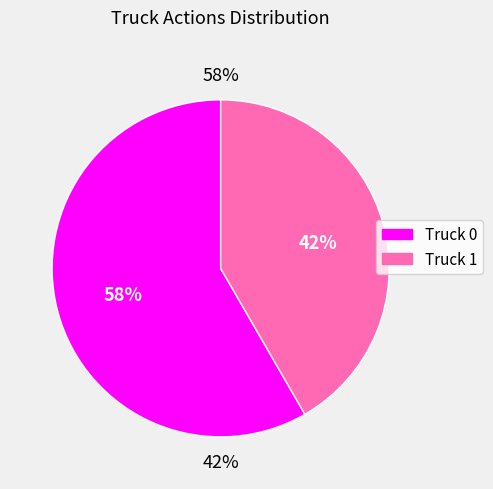

Which slice represents more than half of the pie?

Truck 0